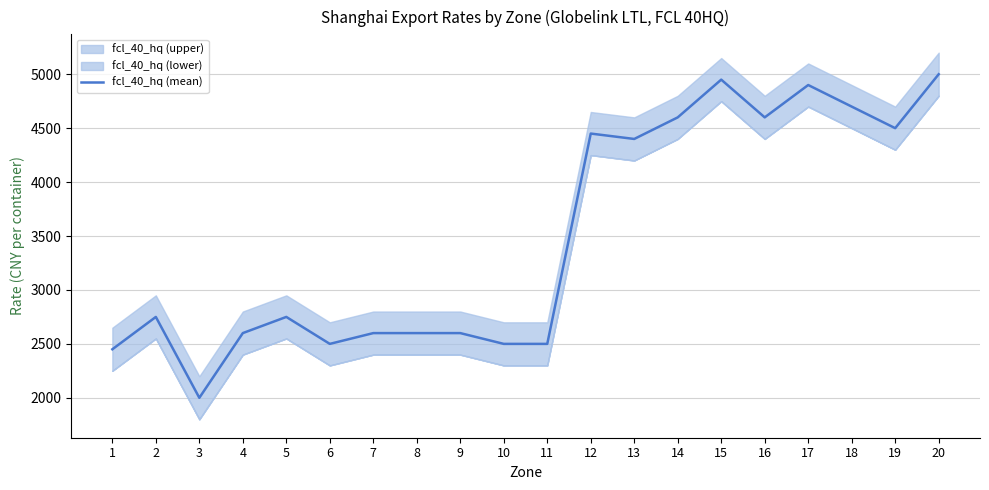

How many lines are shown in the chart?

1